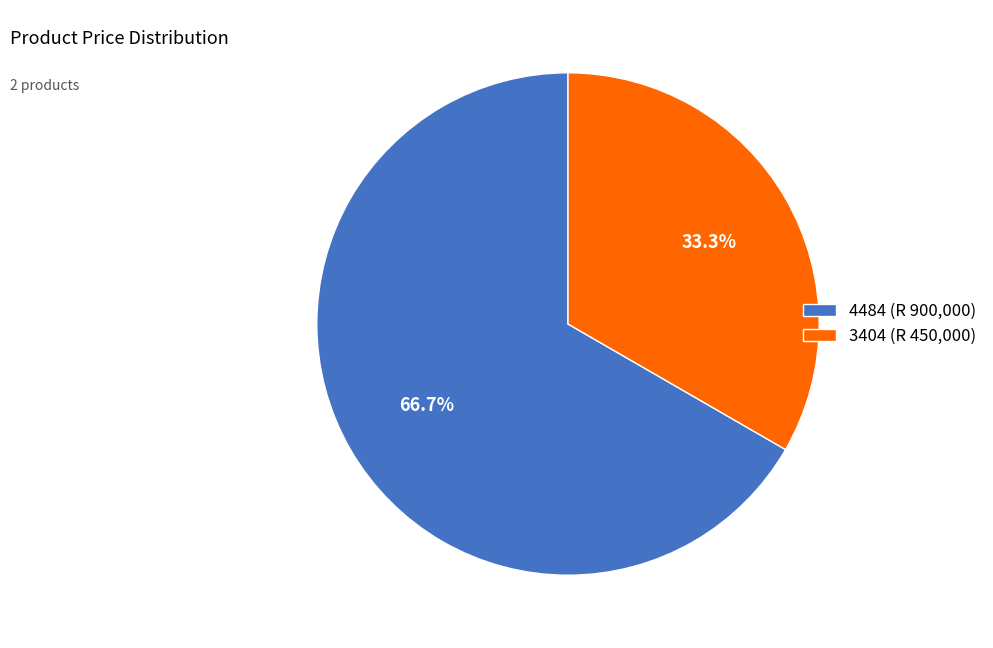

Rank the categories by value from highest to lowest.

4484, 3404